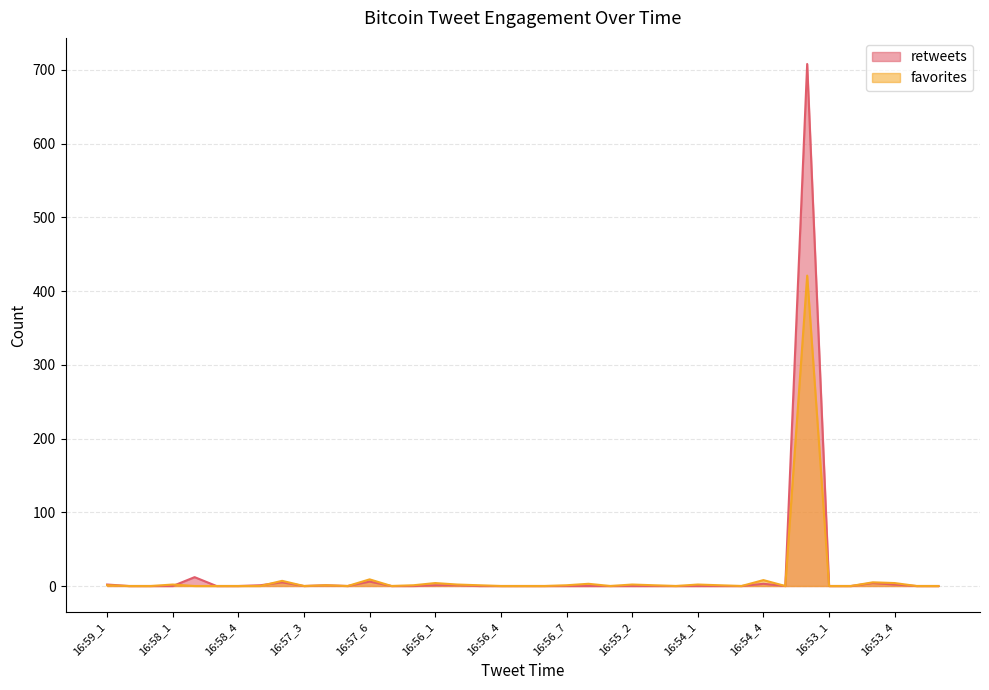

Rank the categories by retweets value from highest to lowest.

16:54_6, 16:58_2, 16:57_6, 16:57_2, 16:53_3, 16:54_4, 16:59_1, 16:53_4, 16:57_1, 16:57_4, 16:56_1, 16:56_2, 16:59_2, 16:59_3, 16:58_1, 16:58_3, 16:58_4, 16:57_3, 16:57_5, 16:57_7, 16:57_8, 16:56_3, 16:56_4, 16:56_5, 16:56_6, 16:56_7, 16:56_8, 16:55_1, 16:55_2, 16:55_3, 16:55_4, 16:54_1, 16:54_2, 16:54_3, 16:54_5, 16:53_1, 16:53_2, 16:53_5, 16:53_6